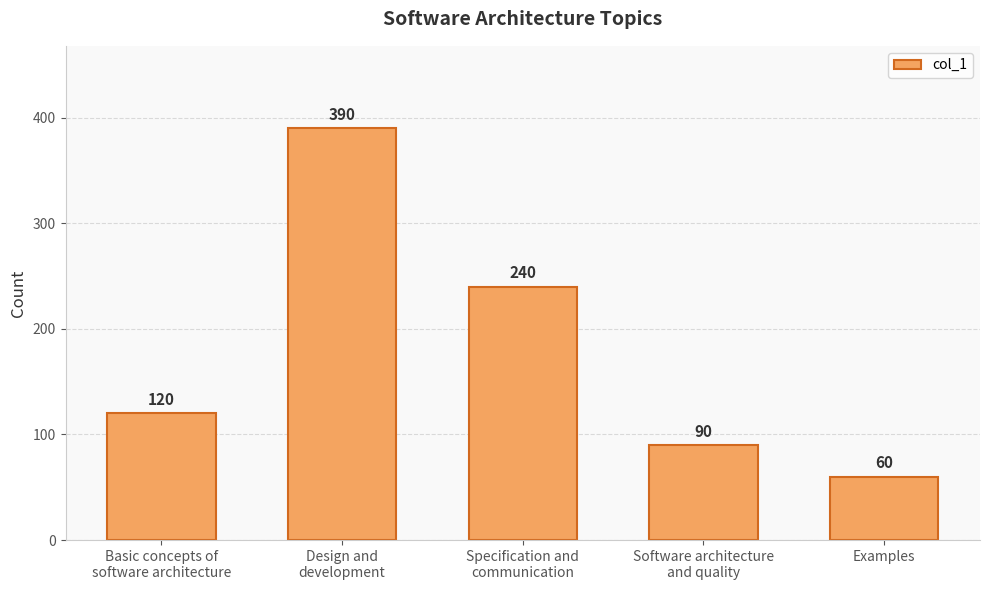

The value at Basic concepts of
software architecture is 120. True or false?

True